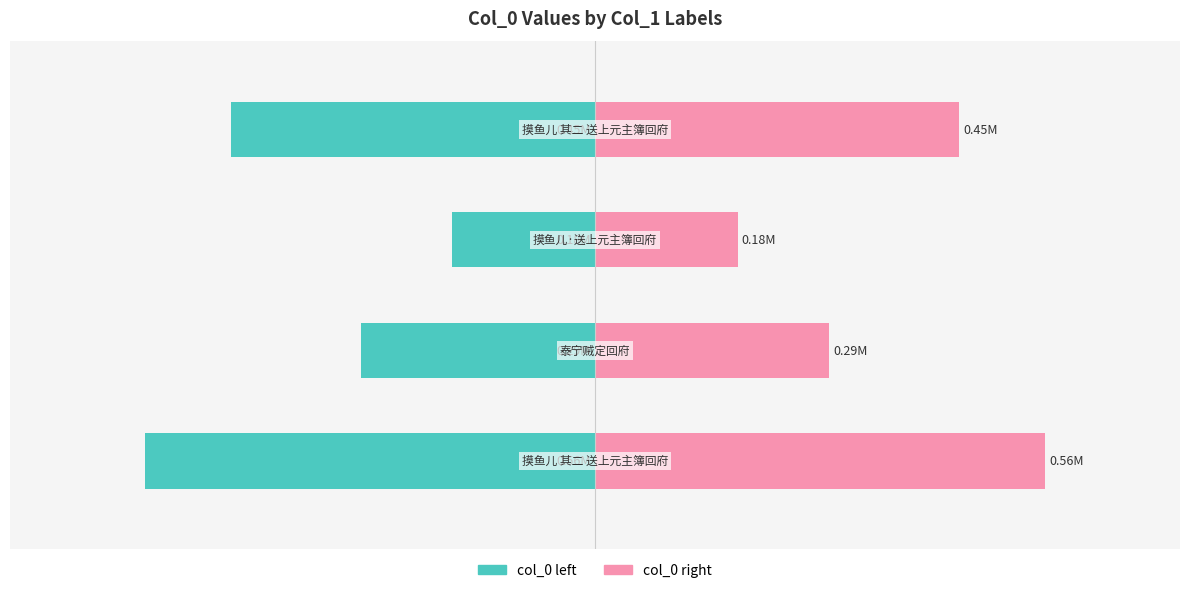

Rank the series by their maximum value, from lowest to highest.

col_0 (left), col_0 (right)